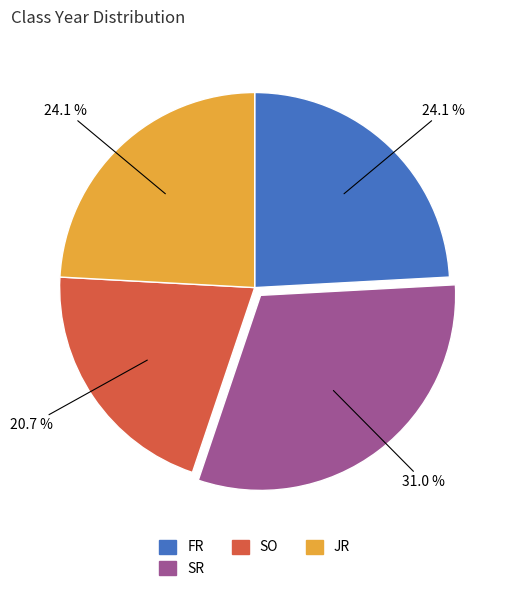

Which slice is the smallest?

SO